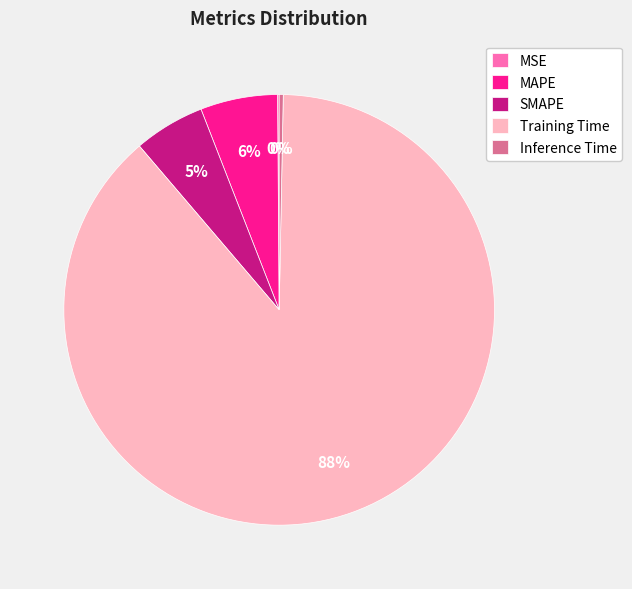

Is the sum of Training Time and Inference Time greater than half?

Yes